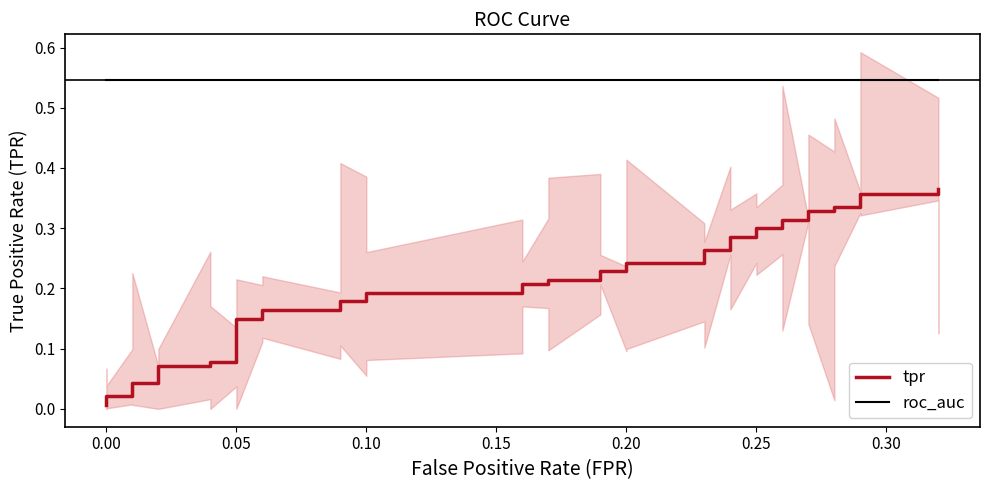

True or false: tpr and roc_auc intersect in this chart.

False